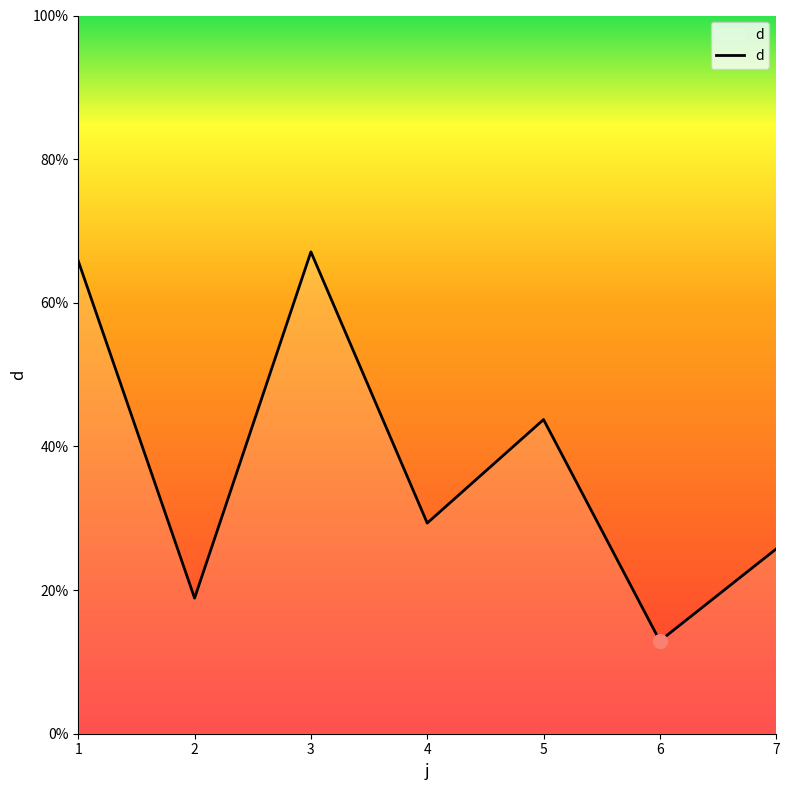

What is the difference between the values at 4 and 7?

3.6